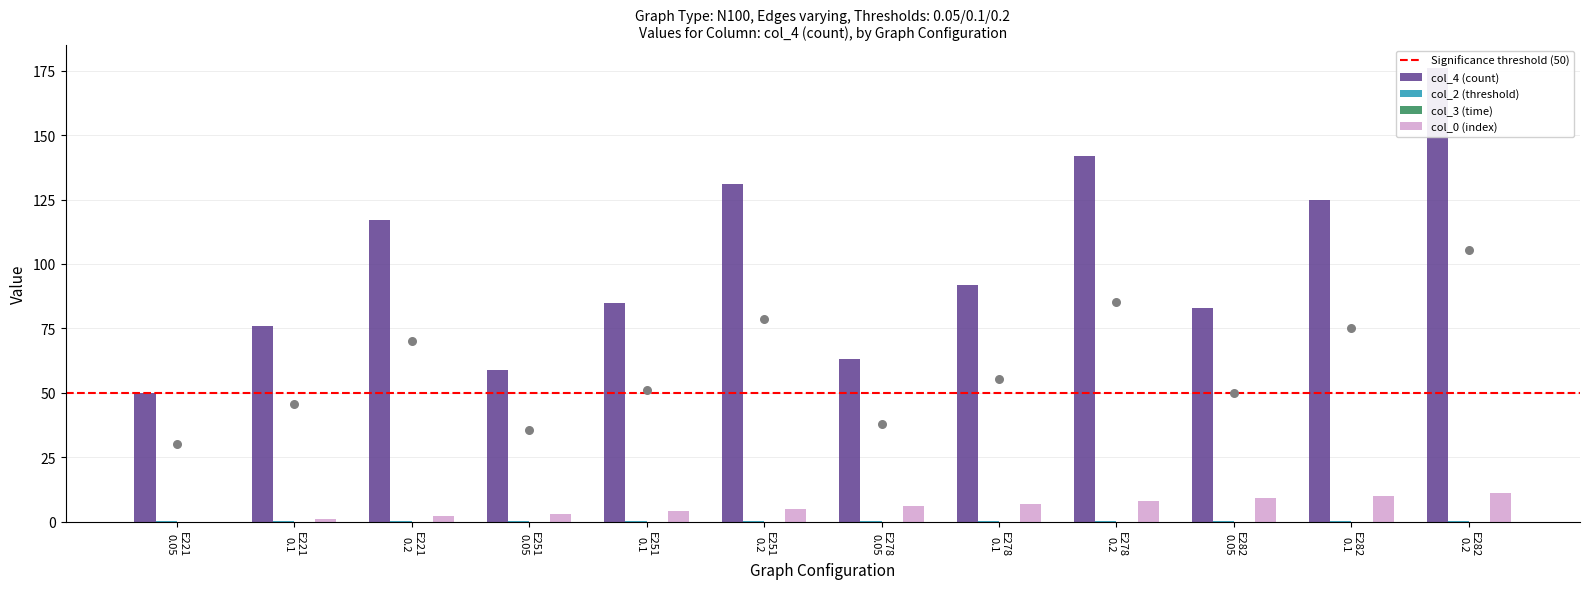

What is the total value across all series at E221 0.2?

119.2